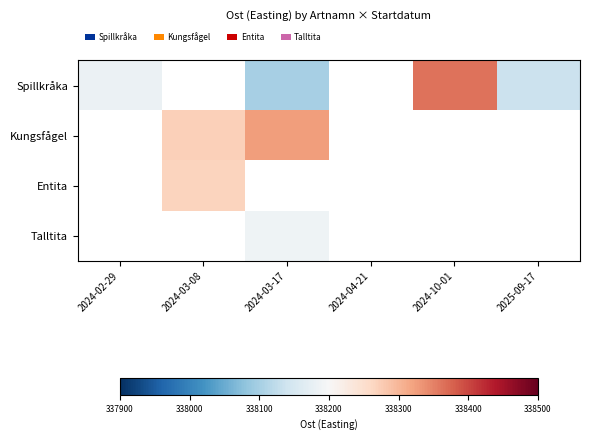

At which category does the chart reach its peak across all series?

2024-10-01